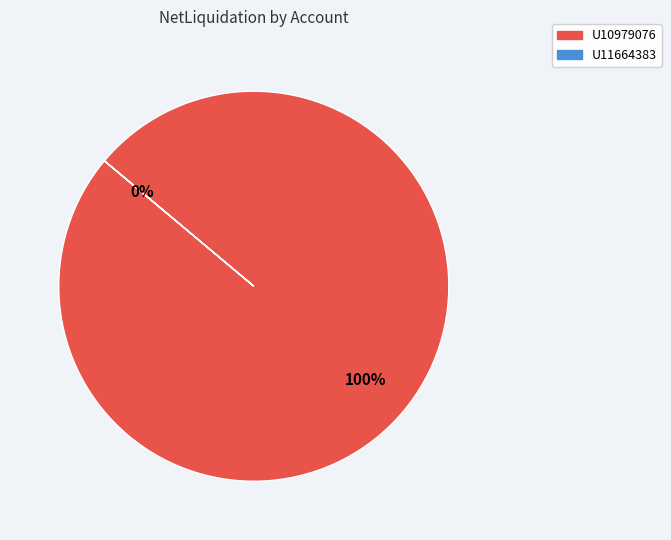

Rank the categories by value from highest to lowest.

U10979076, U11664383